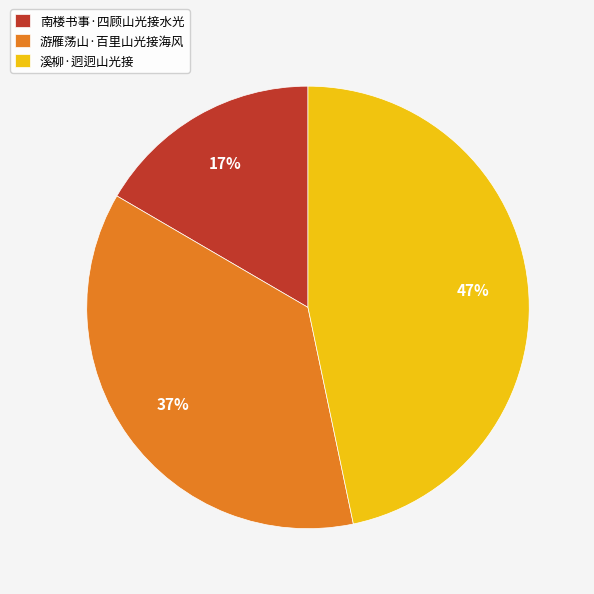

Which category has the smallest portion of the pie?

南楼书事·四顾山光接水光